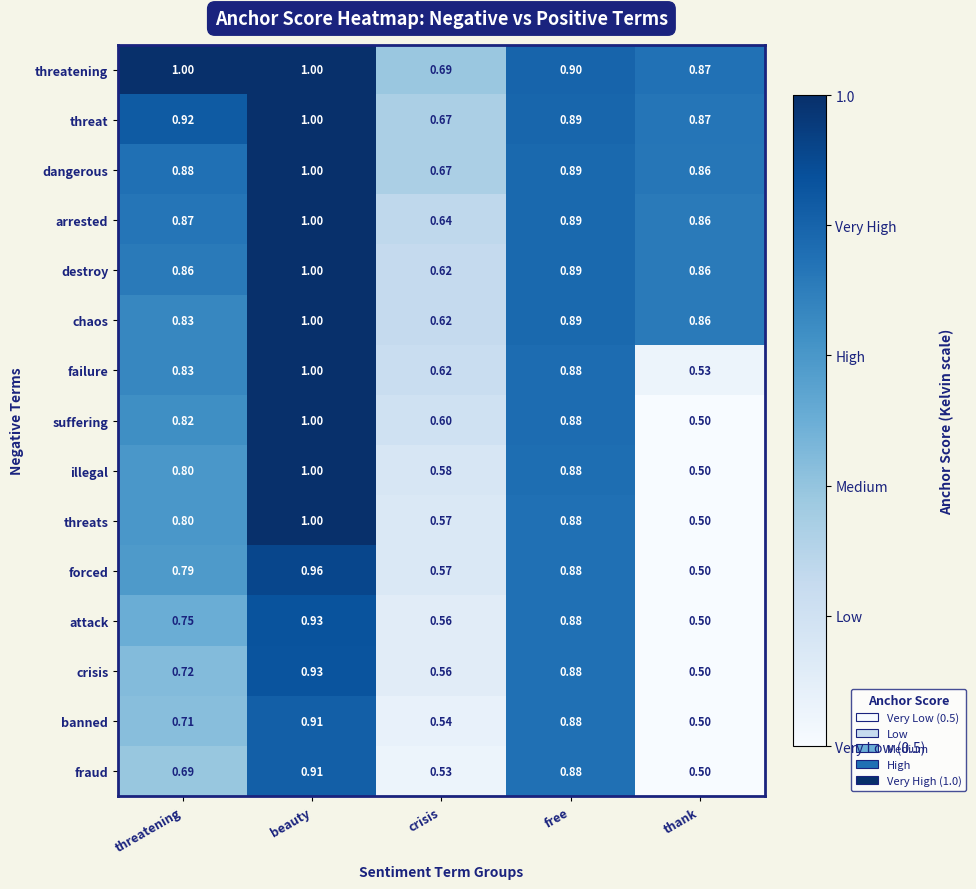

What is the maximum value shown in the chart?

1.0